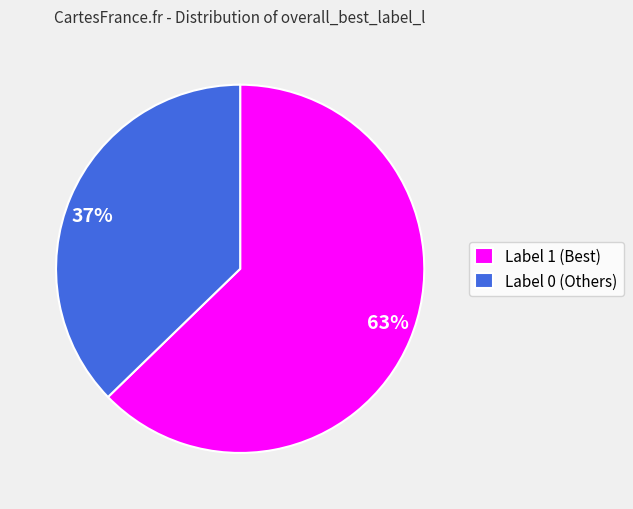

Is the sum of Label 0 (Others) and Label 1 (Best) greater than half?

Yes